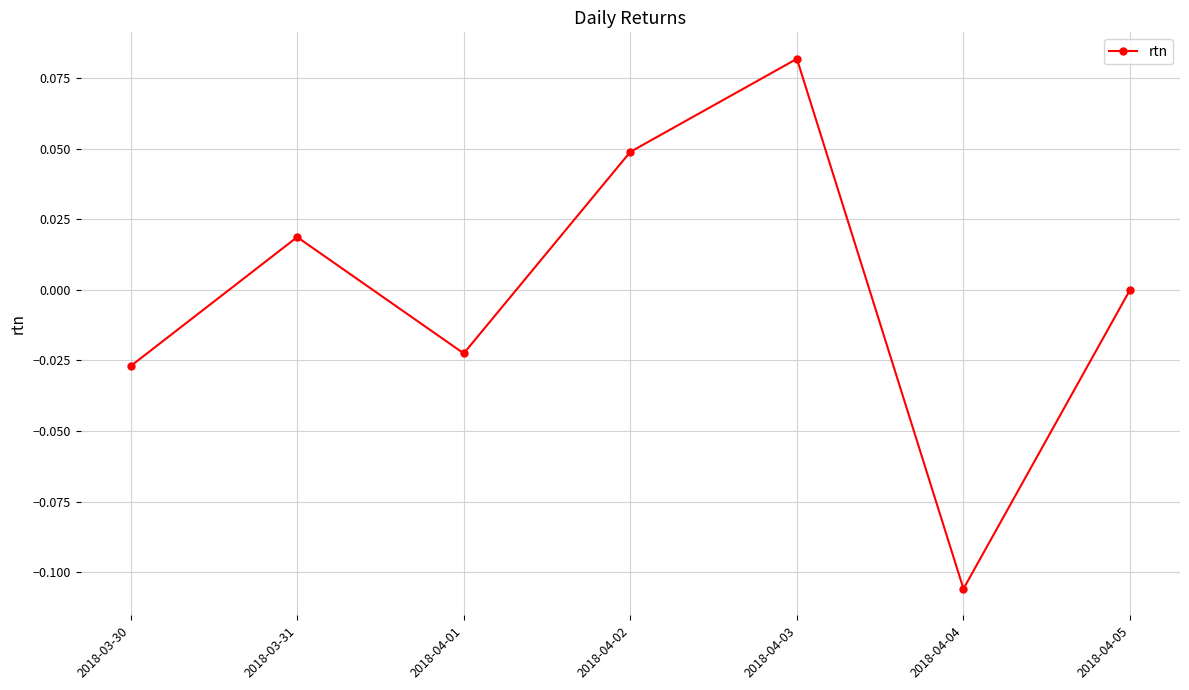

Which category has the lowest value across all series?

2018-04-04